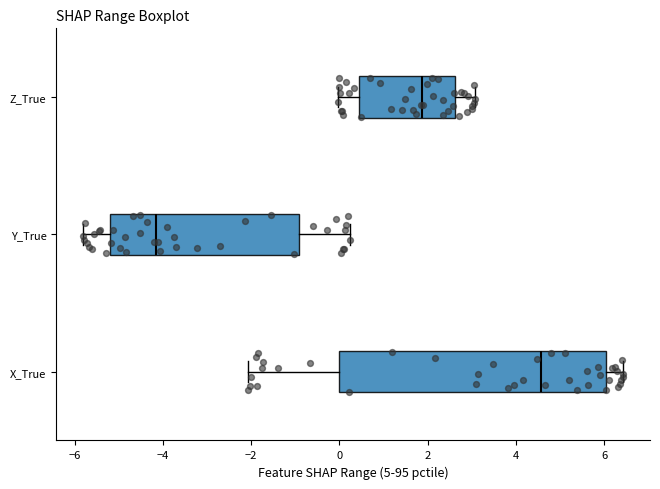

Where is the right edge of the box for Z_True on the x-axis? The values are not printed on the chart, so give them approximately, as read against the axis.

2.6